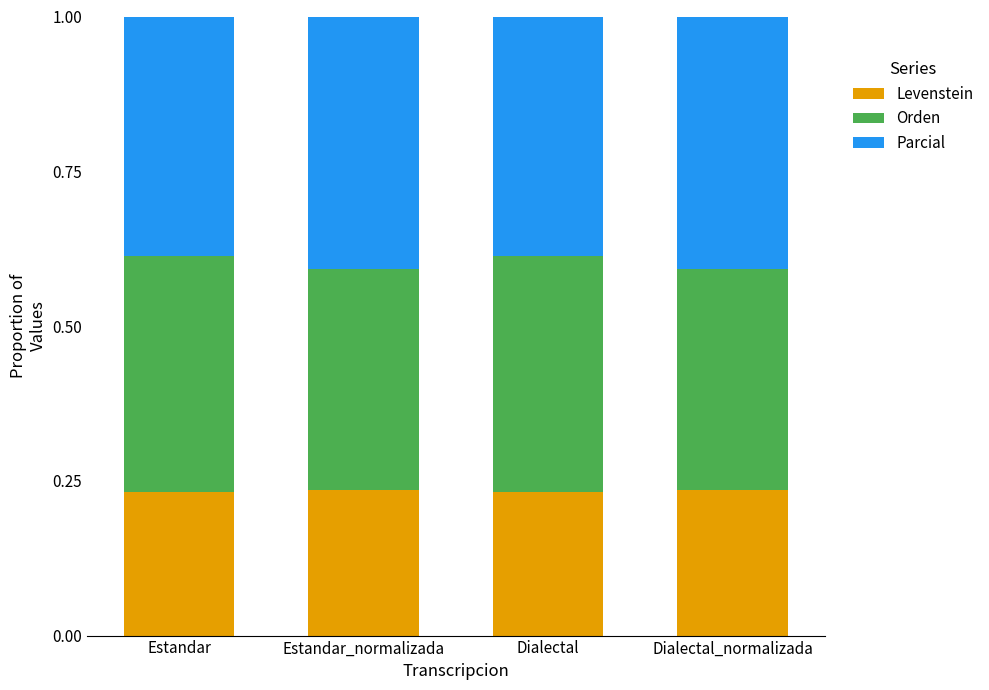

What are all the series names shown in the legend?

Levenstein, Orden, Parcial